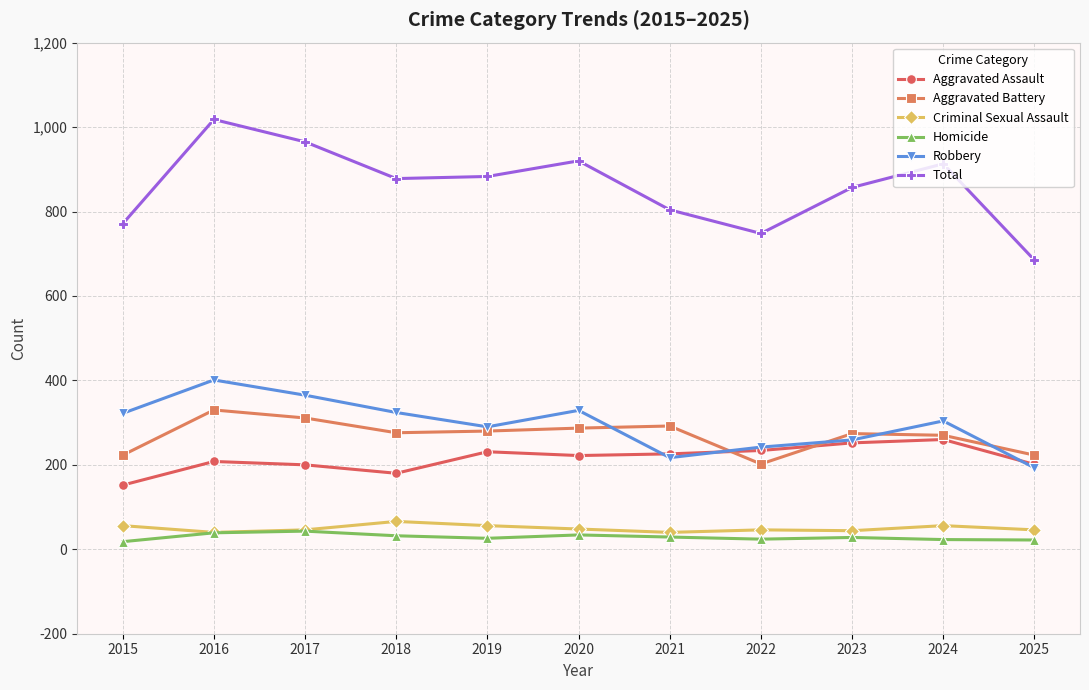

What is the total value across all series at 2016?

2036